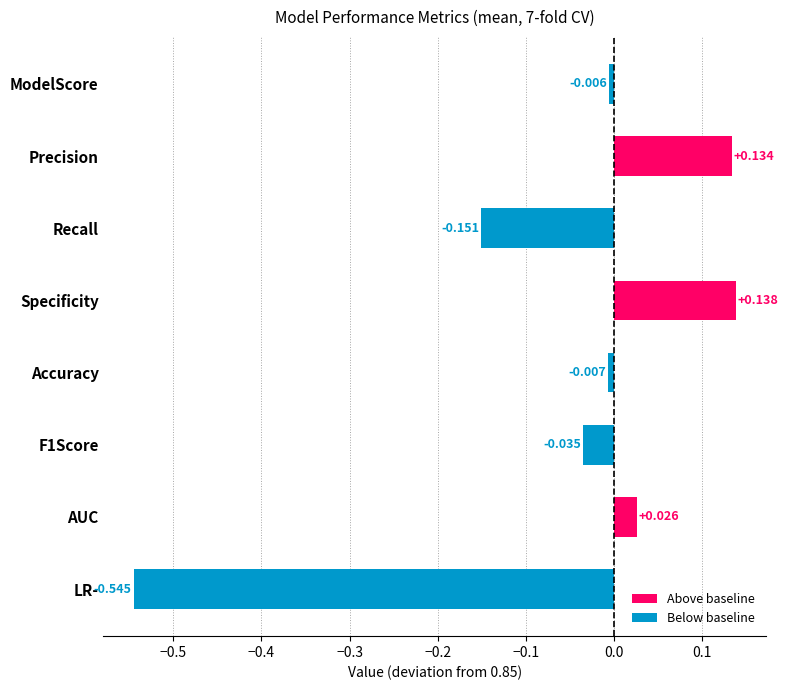

Which category has the highest value across all series?

Specificity